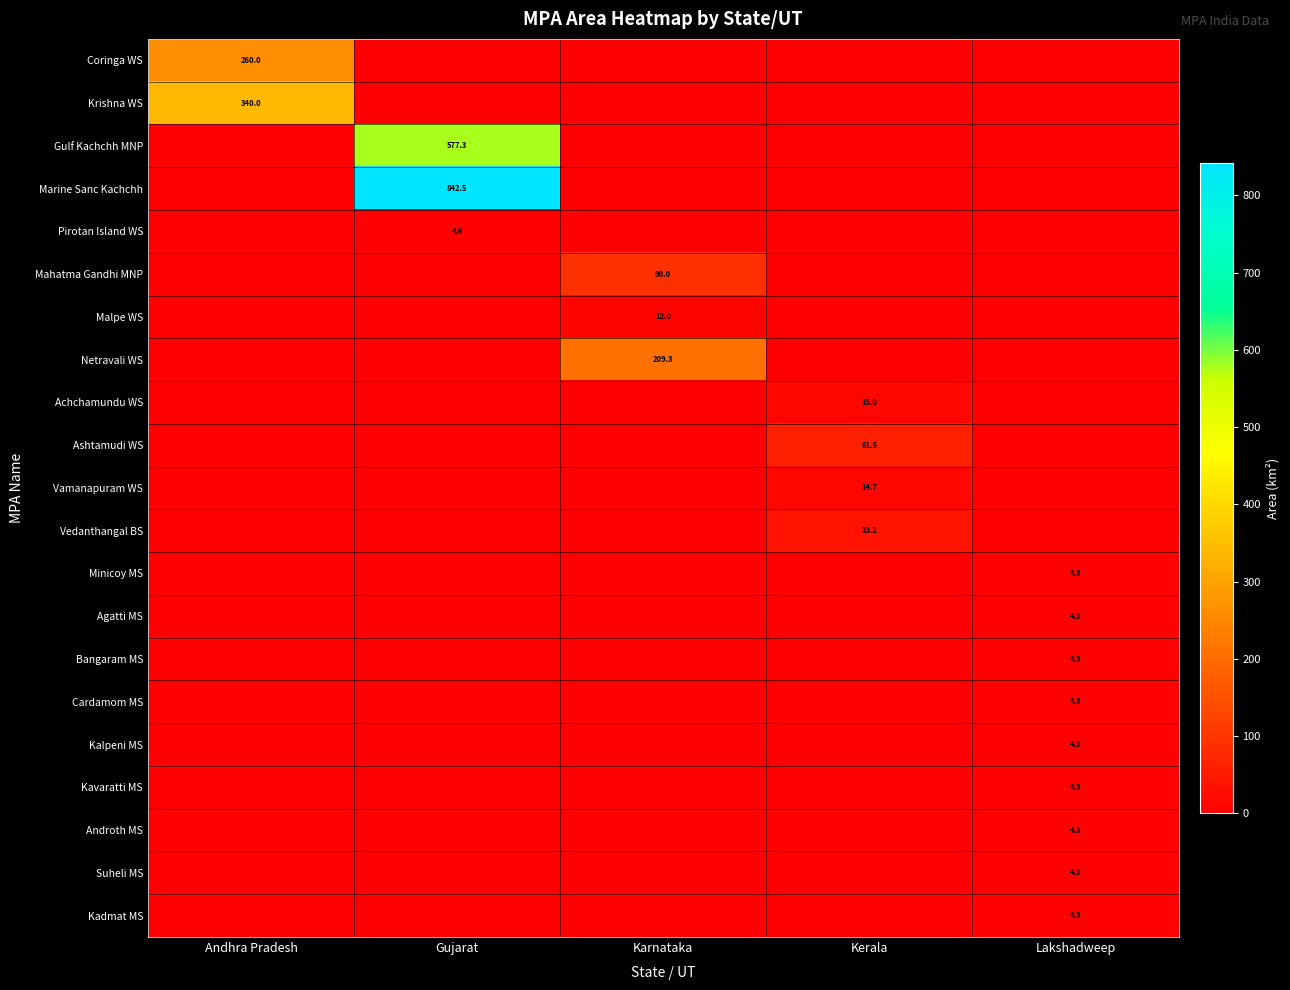

Is it true that Marine Sanc Kachchh equals 842.5 at Gujarat?

True